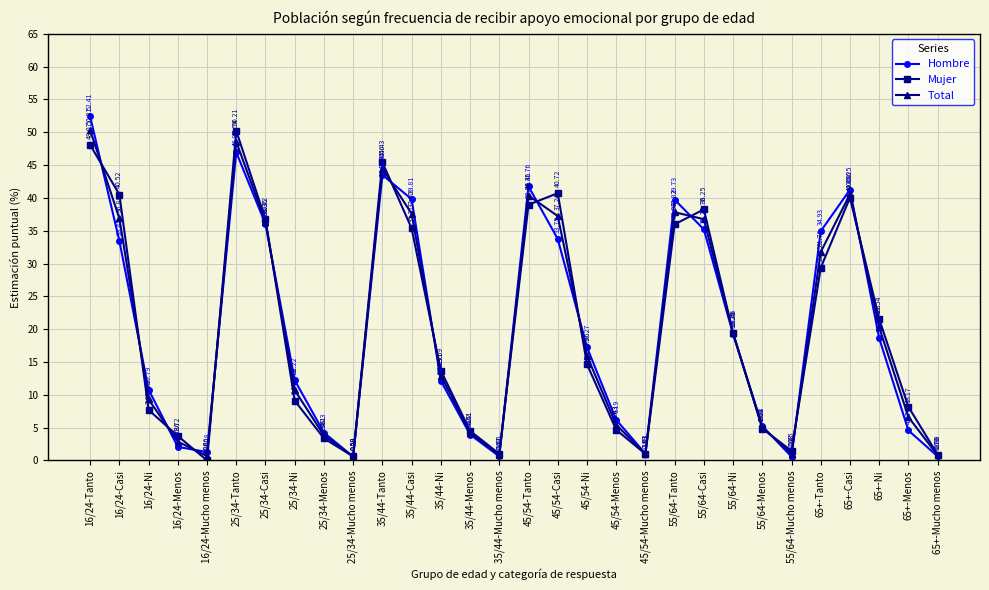

List the series in order of their peak value, highest first.

Hombre, Total, Mujer